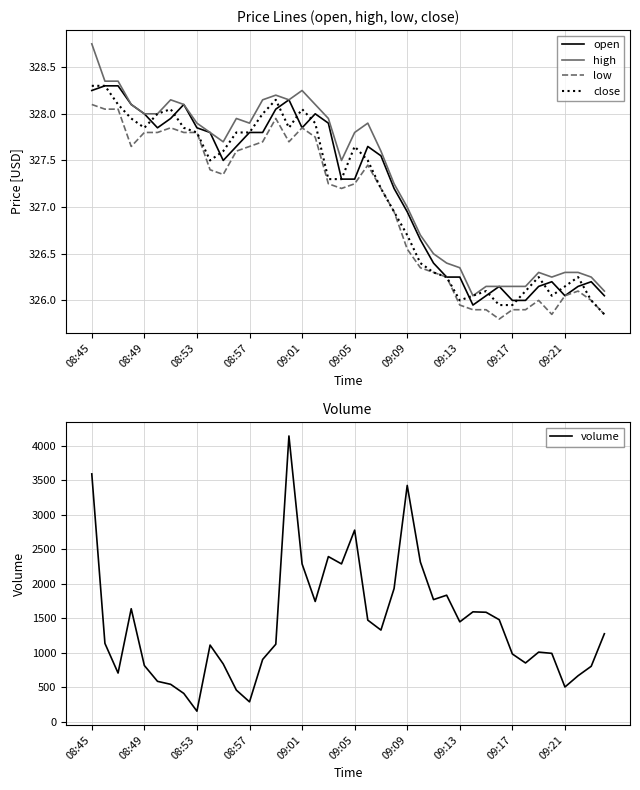

How many data points does each series have?

40